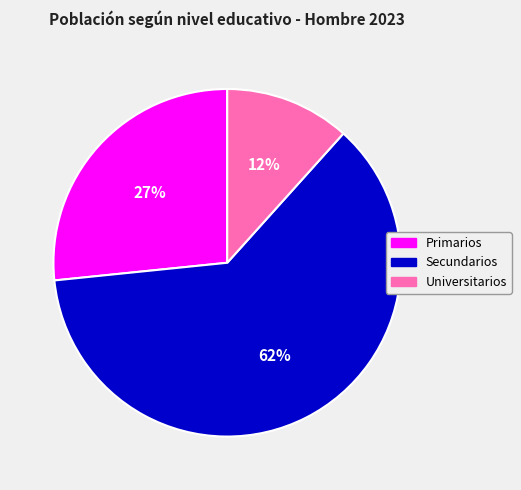

To the nearest percent, what is the average slice percentage?

33%